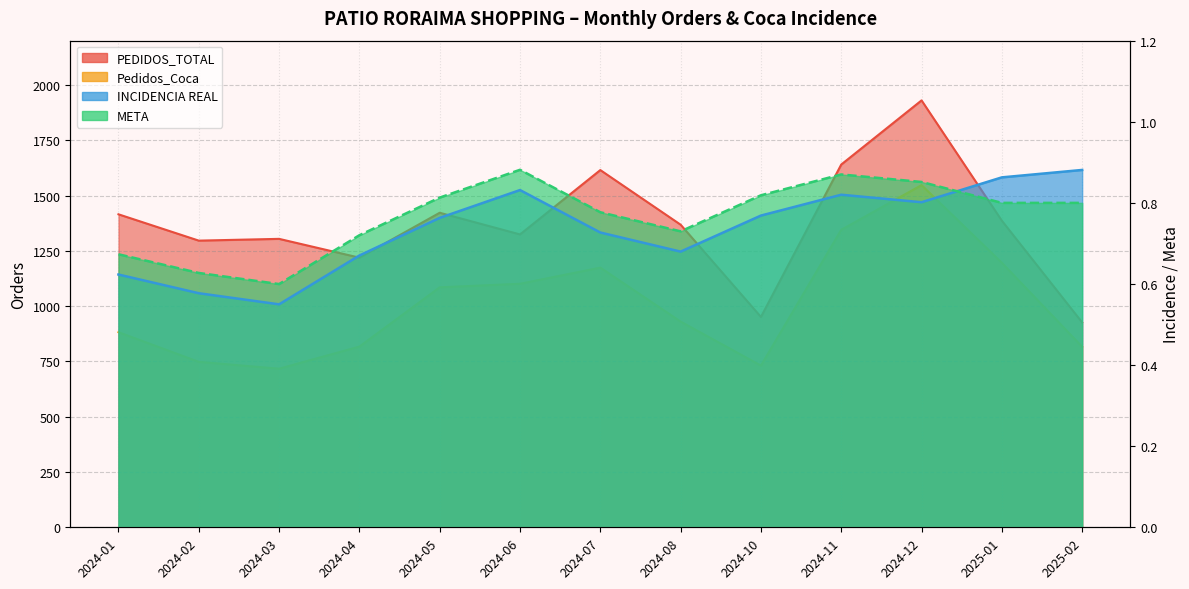

How many values in the Pedidos_Coca series exceed 930?

6